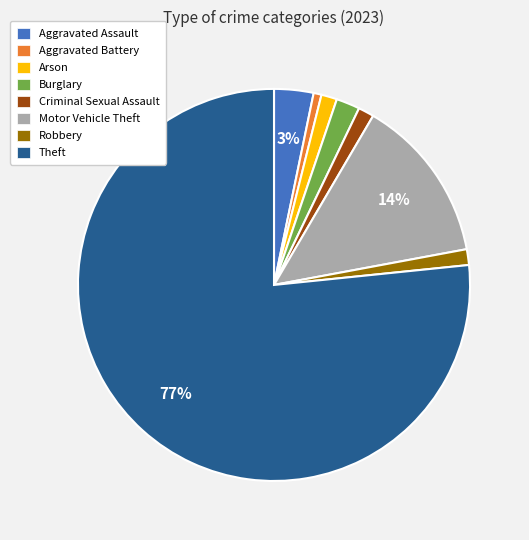

Is it true that Aggravated Battery is 13% of the pie?

False